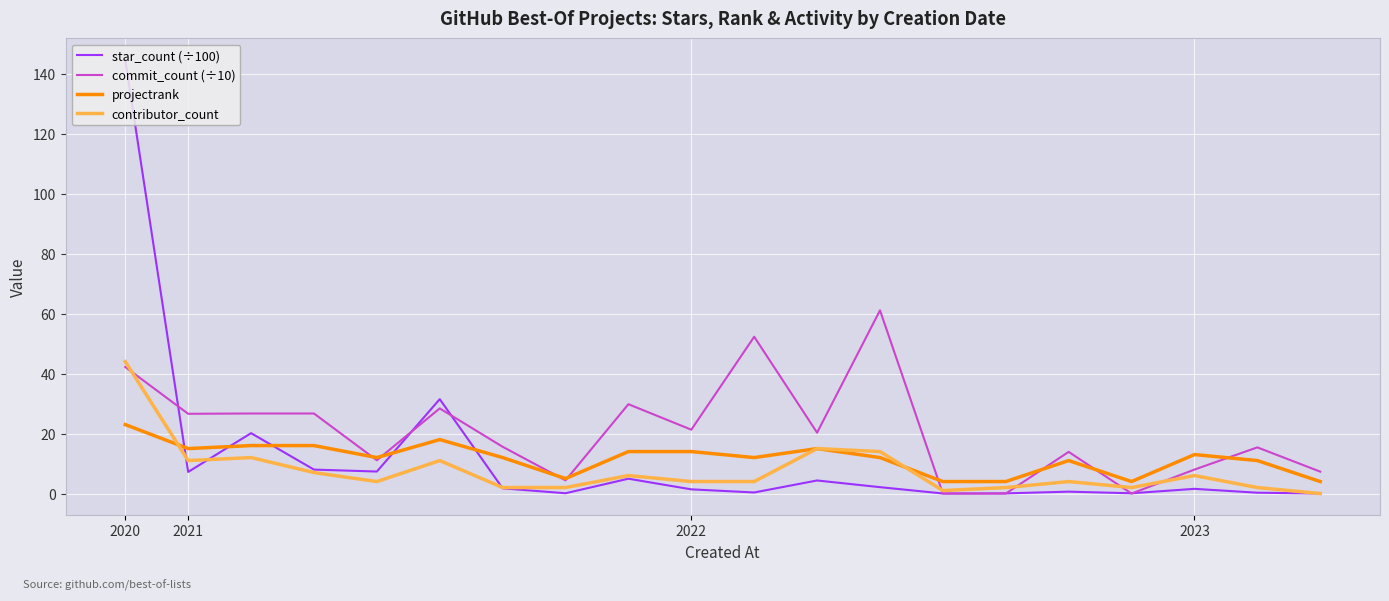

Which series has the widest spread of values?

star_count (÷100)